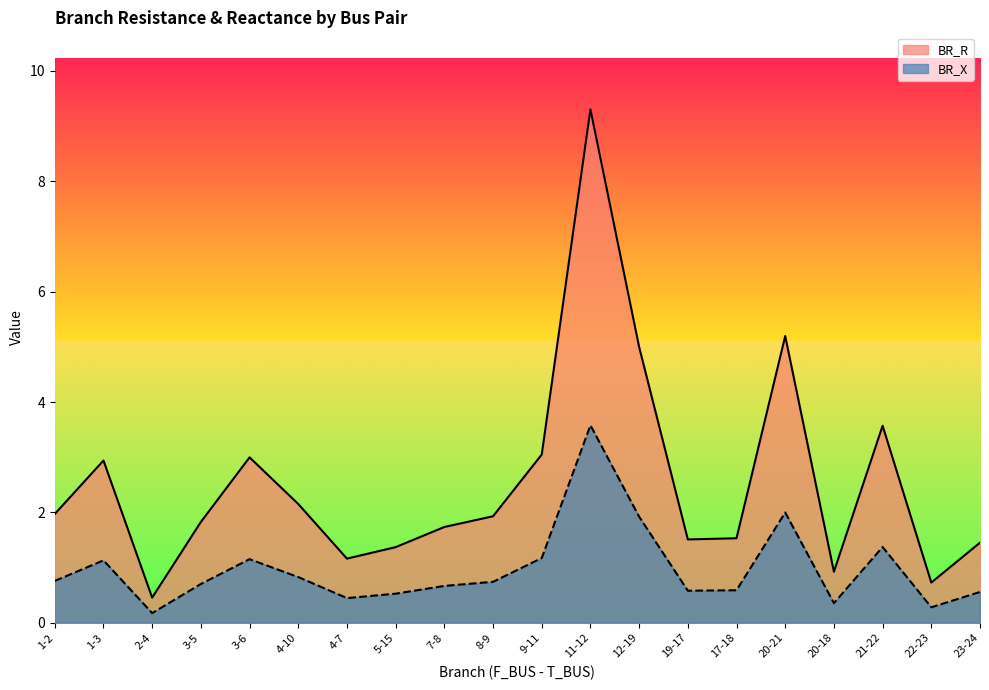

What is the average value of the BR_X series?

1.0